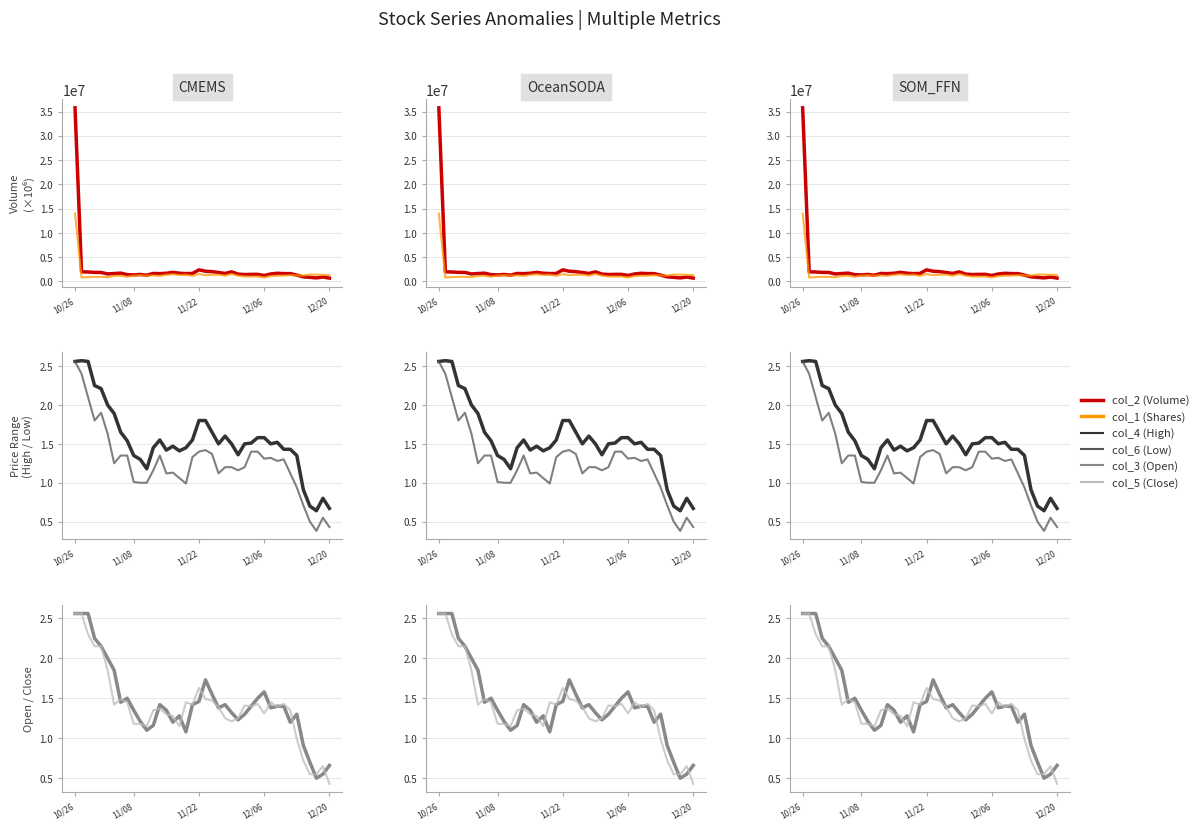

At which category does col_5 (Close) reach its first local peak?

7